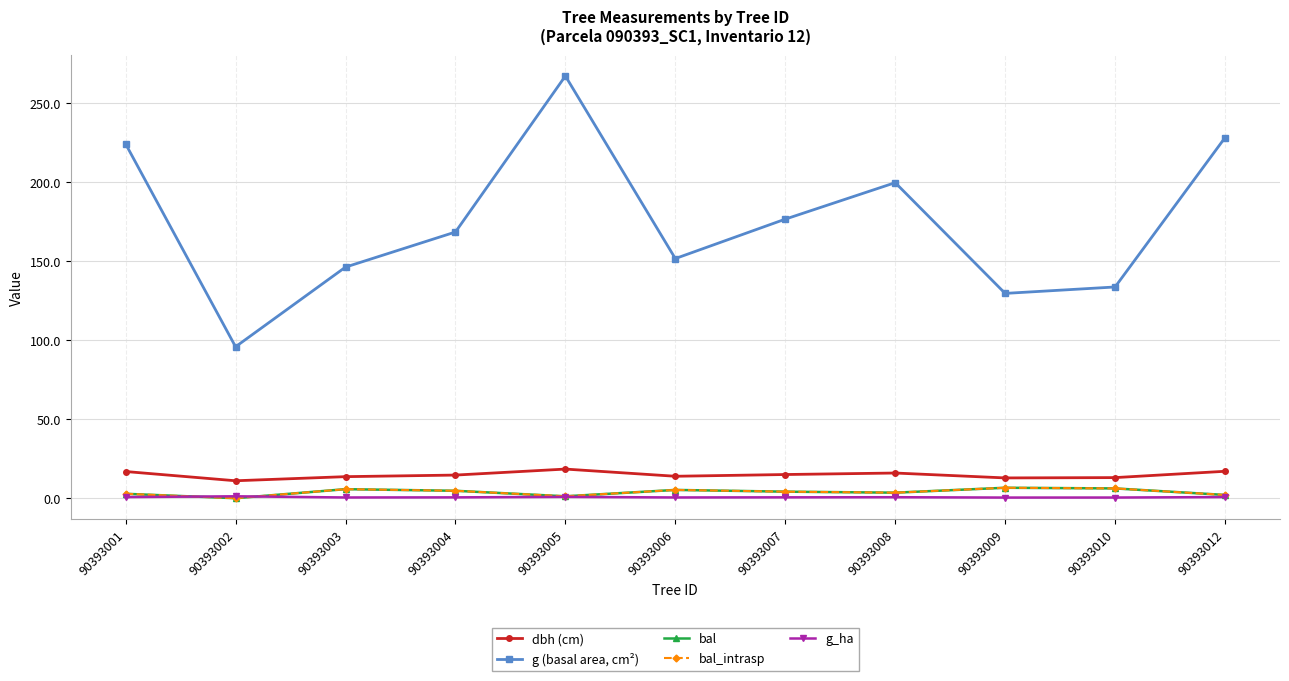

Does the chart display data point markers on the line(s)?

Yes